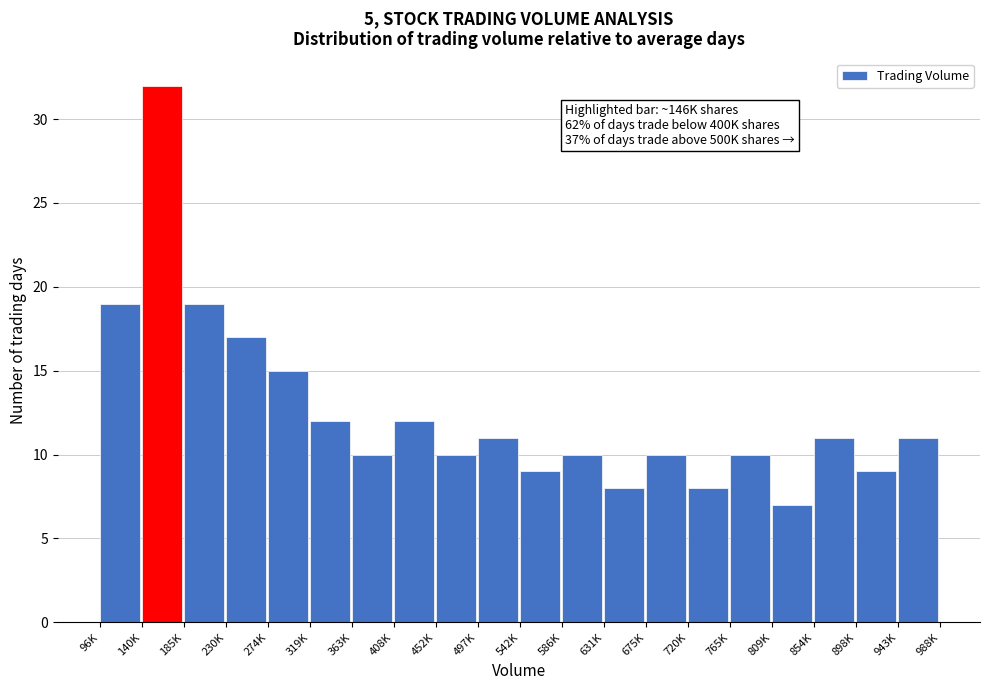

Reading left to right, what are all the values shown in this chart?

19	32	19	17	15	12	10	12	10	11	9	10	8	10	8	10	7	11	9	11